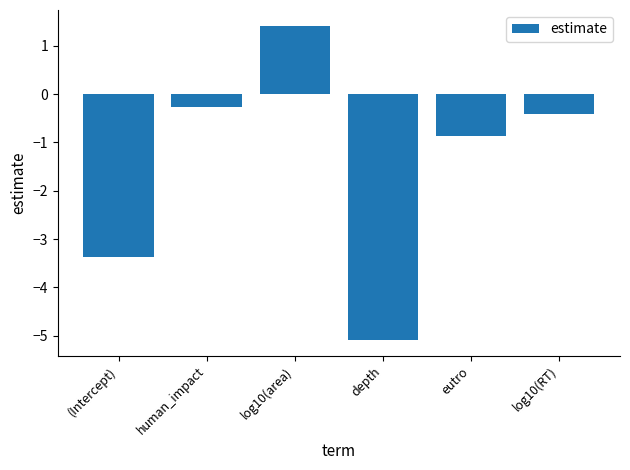

Count the number of categories in the chart.

6